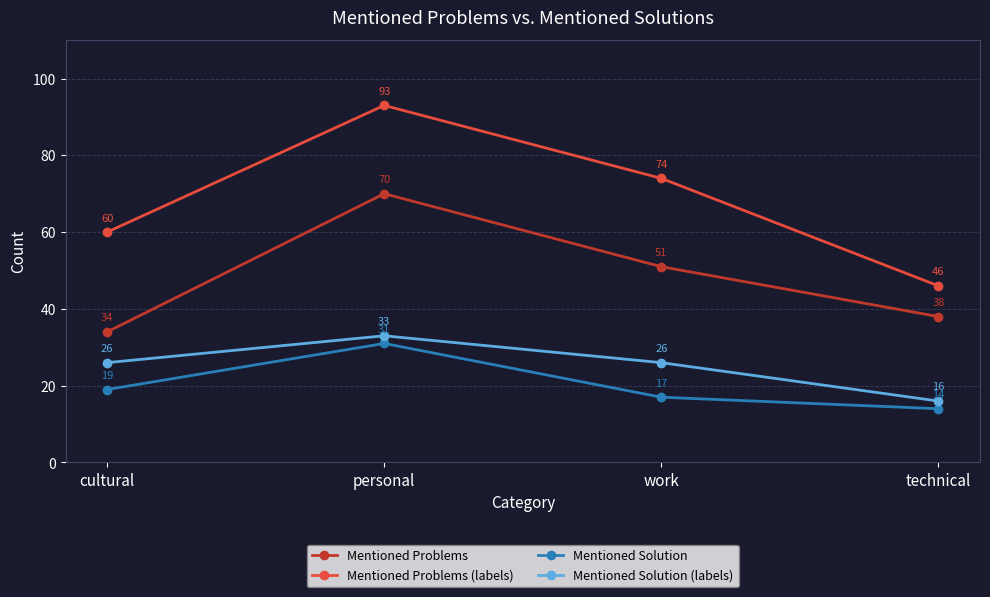

What is the minimum value shown in the chart?

14